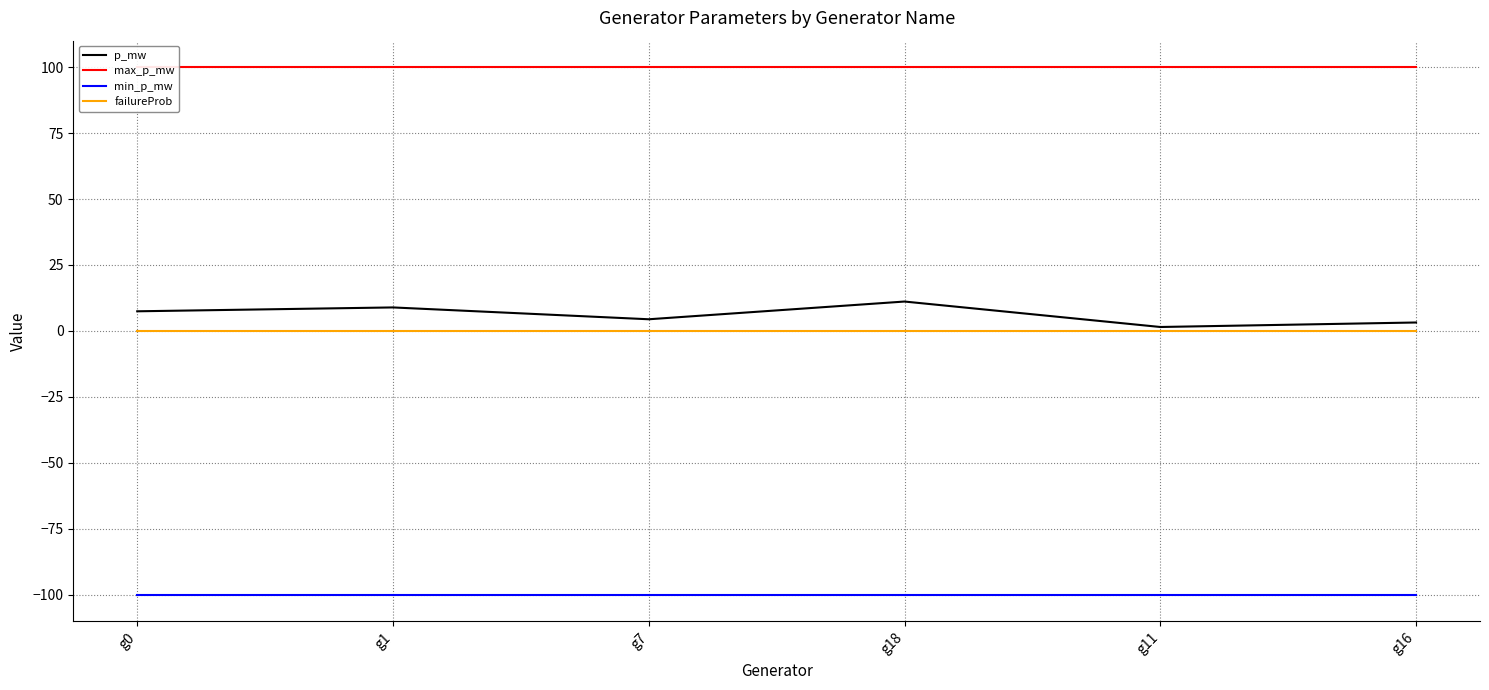

The failureProb series shows 0.0 at g16. True or false?

True